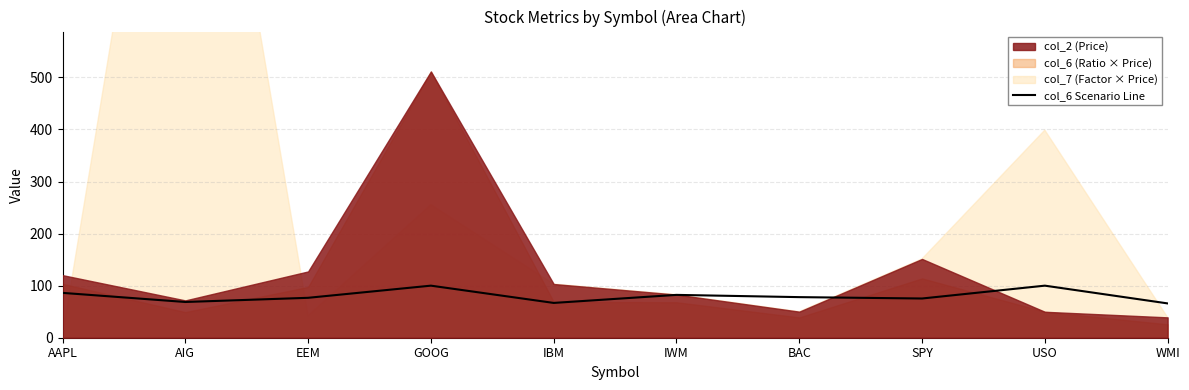

Does the chart have visible grid lines?

Yes